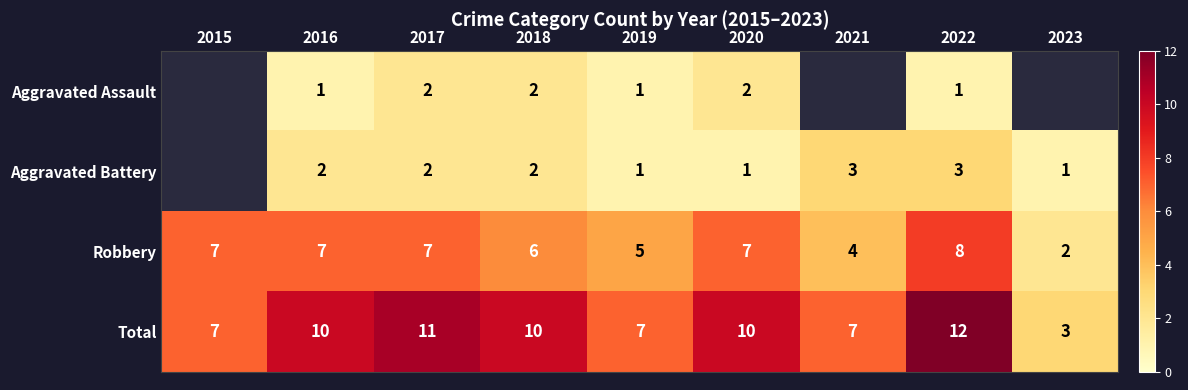

The Aggravated Battery series shows 1.3 at 2016. True or false?

False